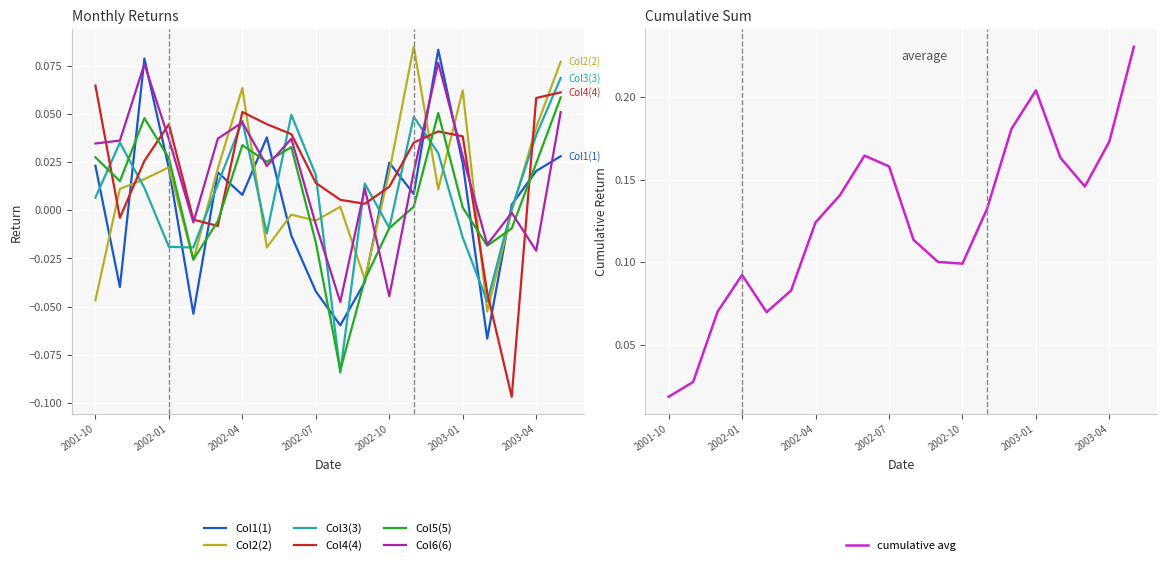

Which series has the largest total across all categories?

4